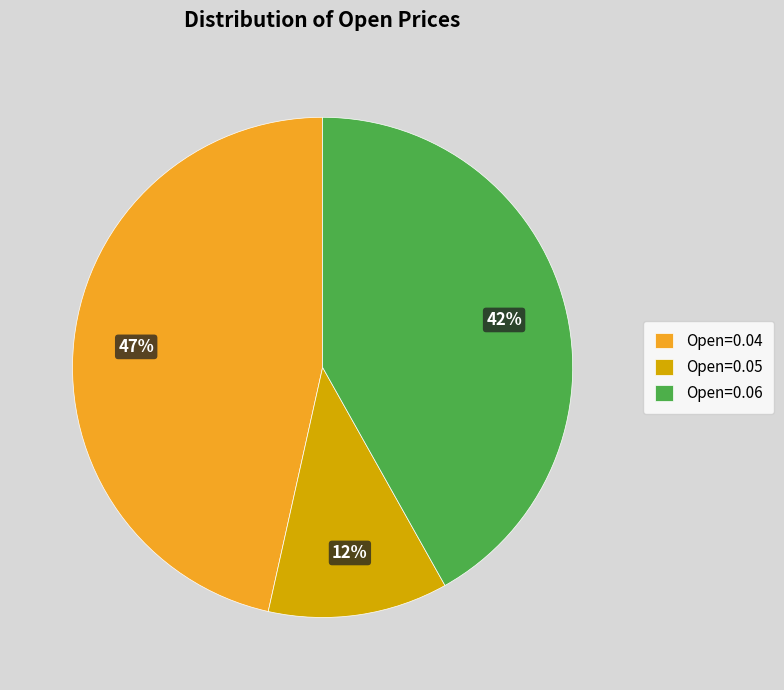

To the nearest percent, what is the average slice percentage?

33%